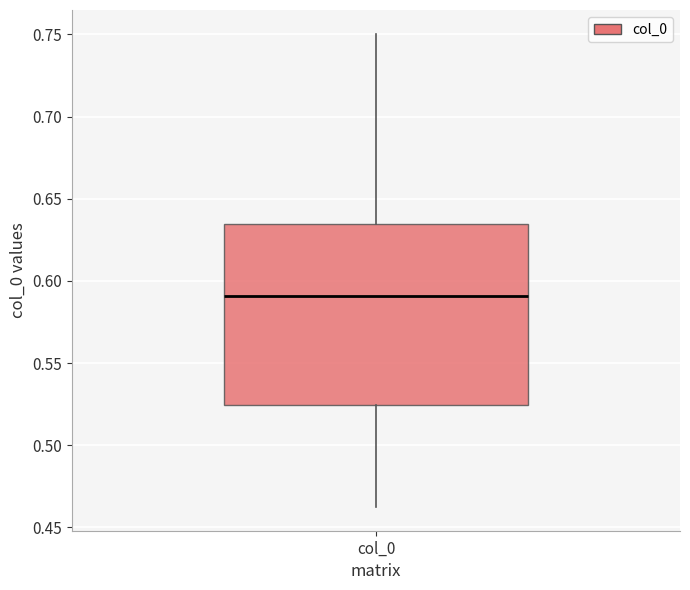

Transcribe this box plot: give where the median line is, the range the box spans, and where the two whiskers end, as read against the y-axis. The values are not printed on the chart, so give them approximately, as read against the axis.

median 0.590, box 0.525 to 0.635, whiskers 0.460 to 0.750